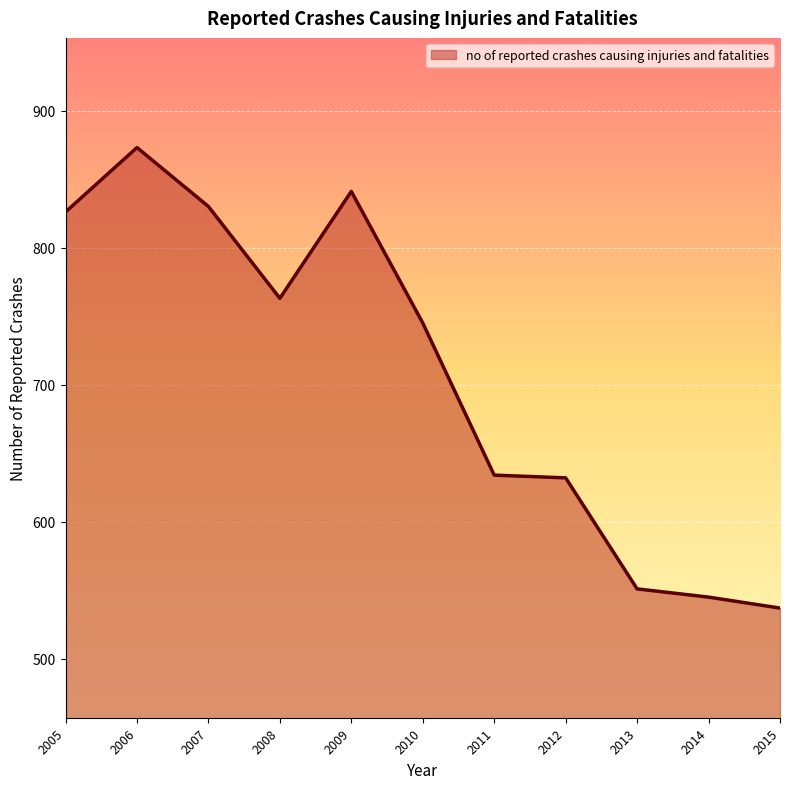

What is the change in value from 2007 to 2014?

-285